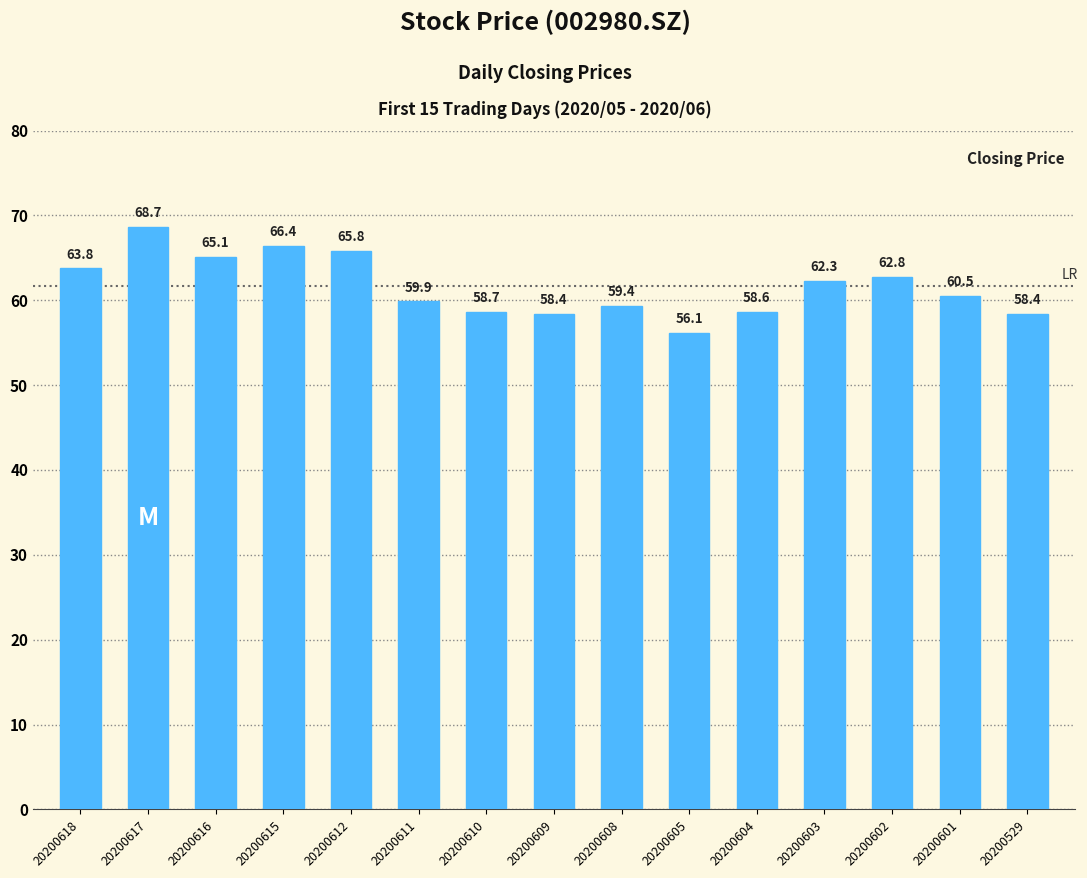

Which label corresponds to the smallest value in the chart?

20200605